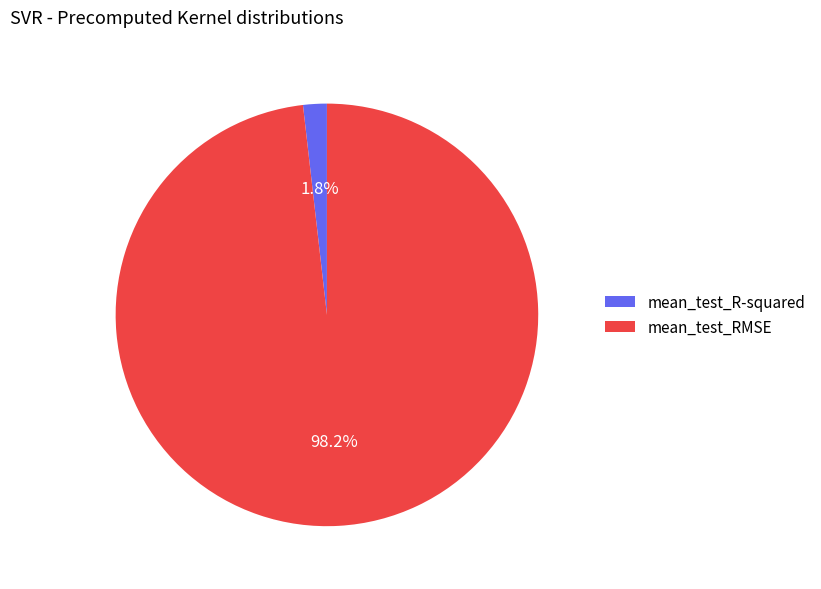

What percentage is the mean_test_R-squared slice, to the nearest percent?

2%